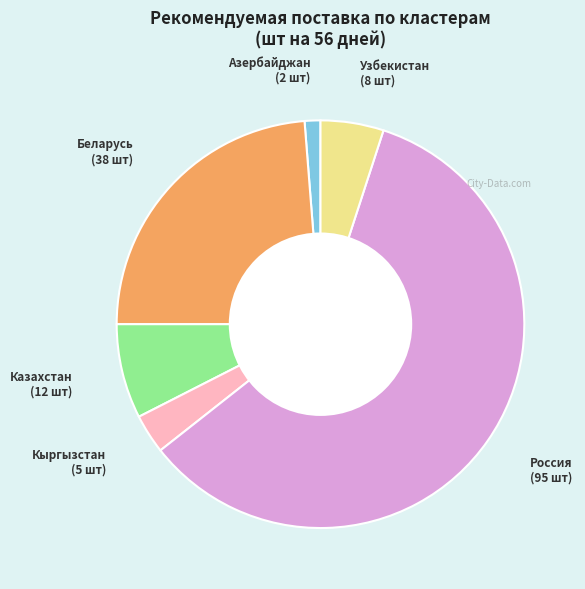

How many slices are in this pie chart?

6